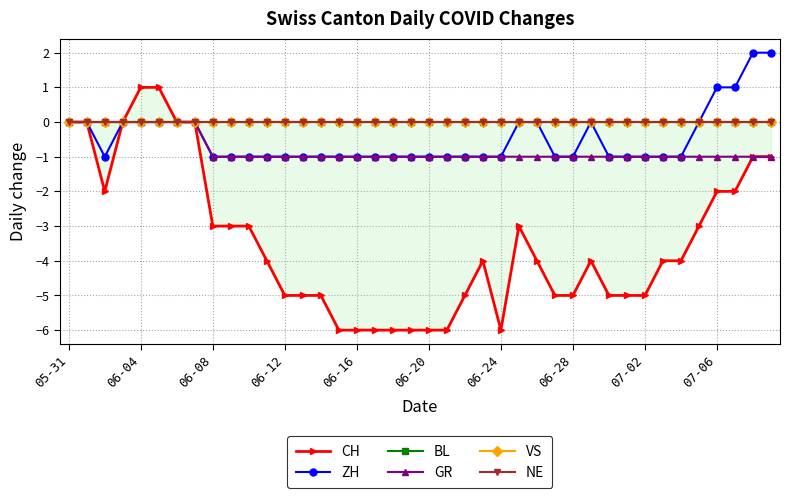

Is it true that ZH equals 0 at 06-04?

True